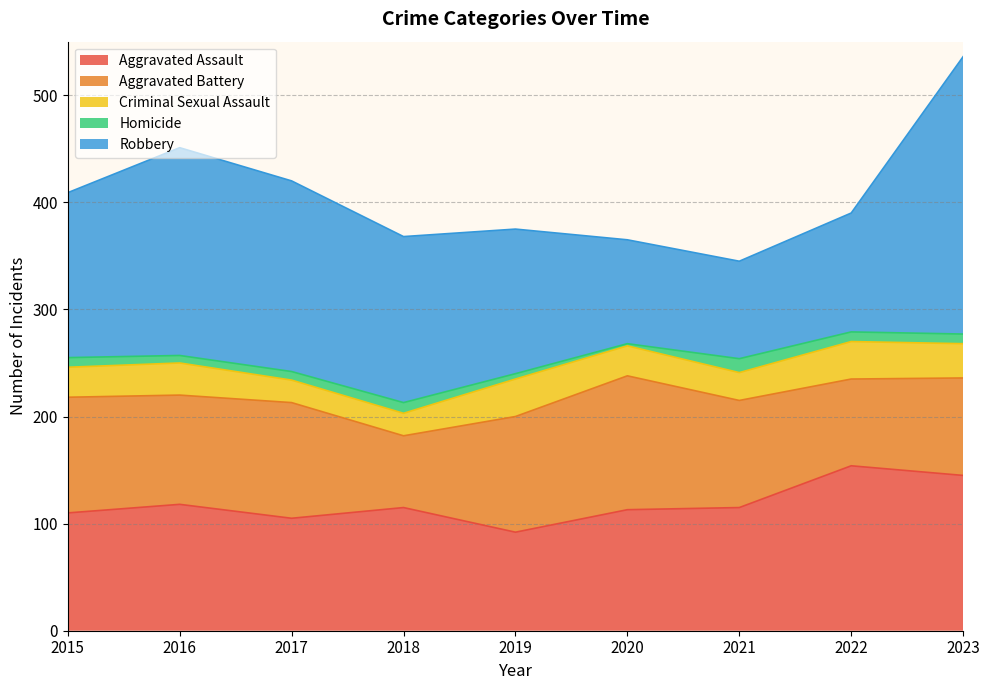

At which category does Homicide reach its first local peak?

2018